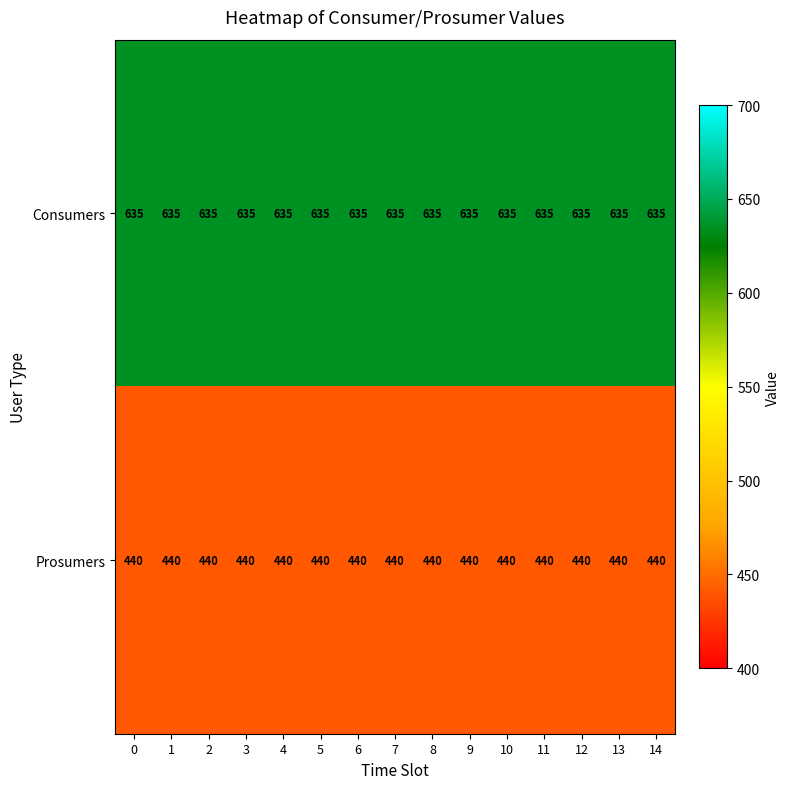

Is it true that Consumers equals 635 at 4?

True